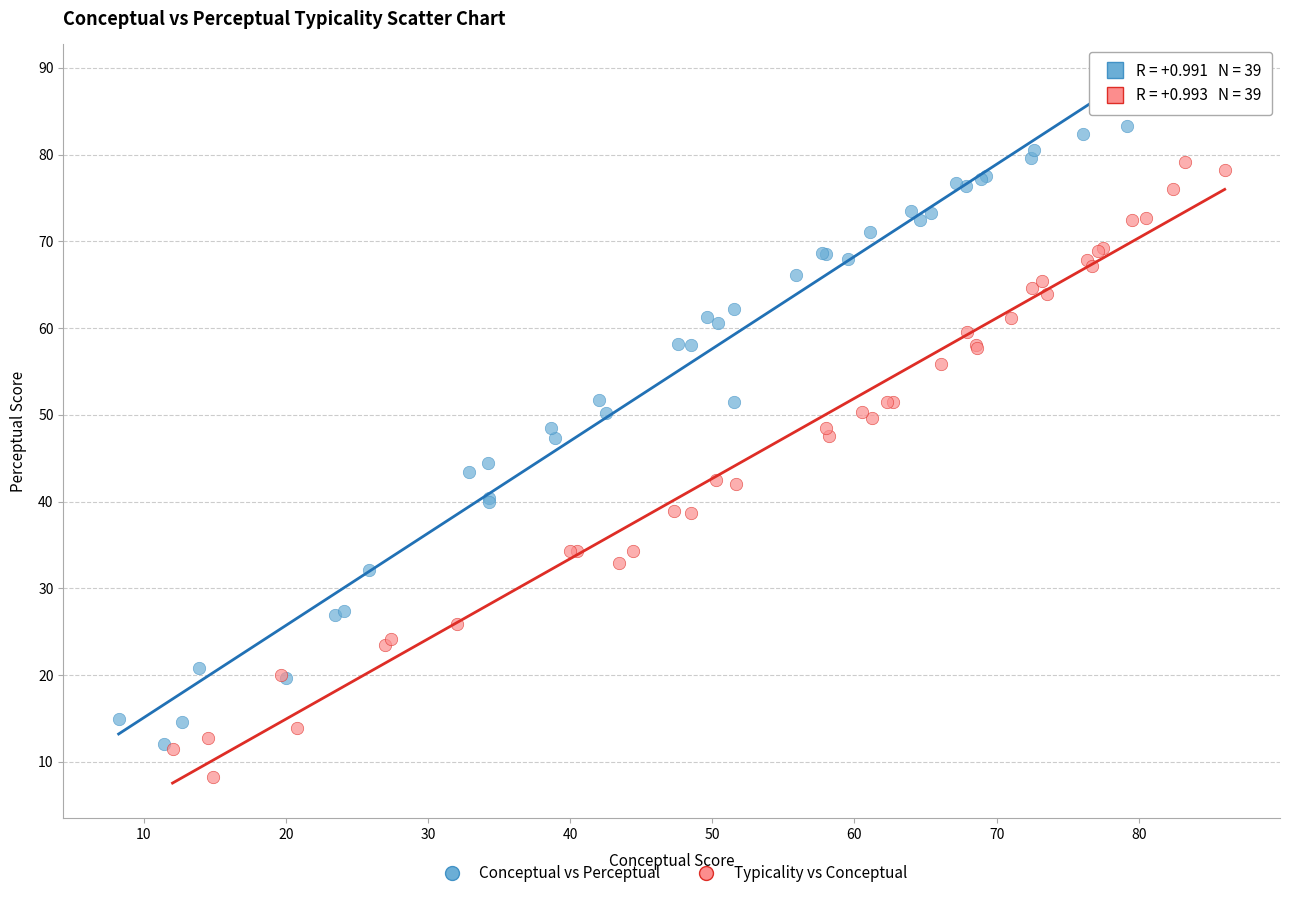

Which series has the largest Y range (max minus min)?

Conceptual vs Perceptual